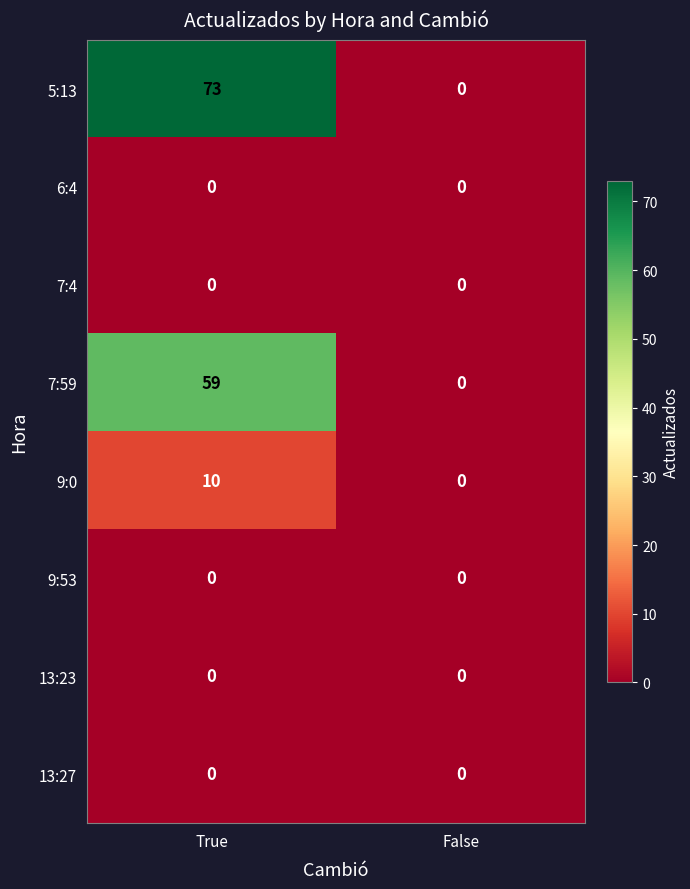

Which series changed the most between True and False?

5:13